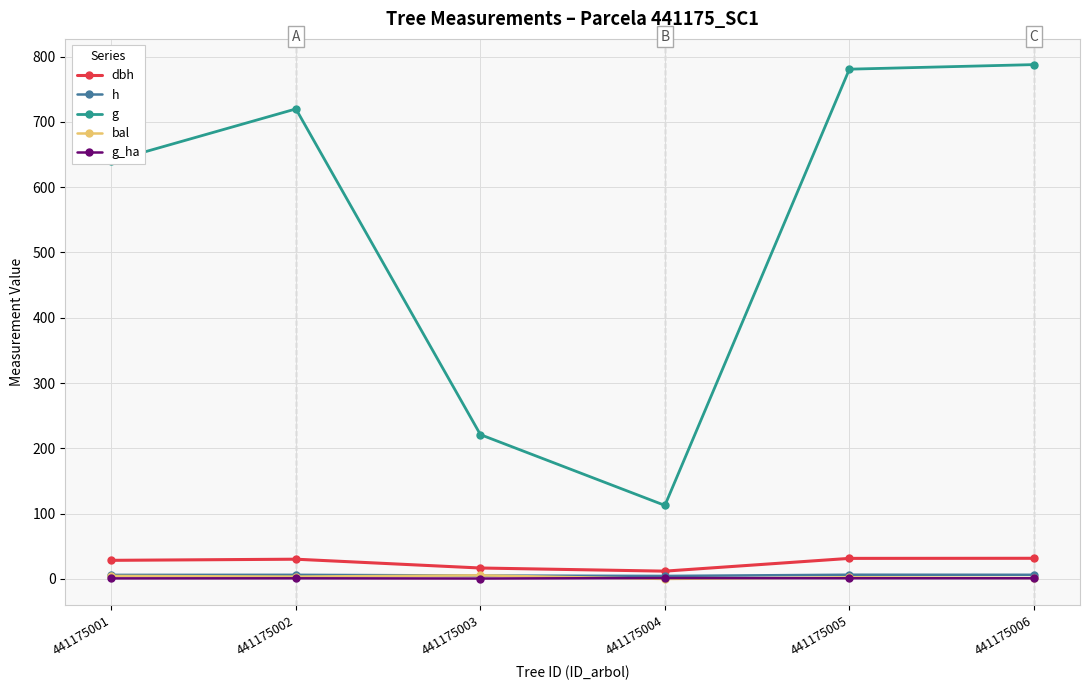

What is the value of the g point at the 2nd from the left?

719.8